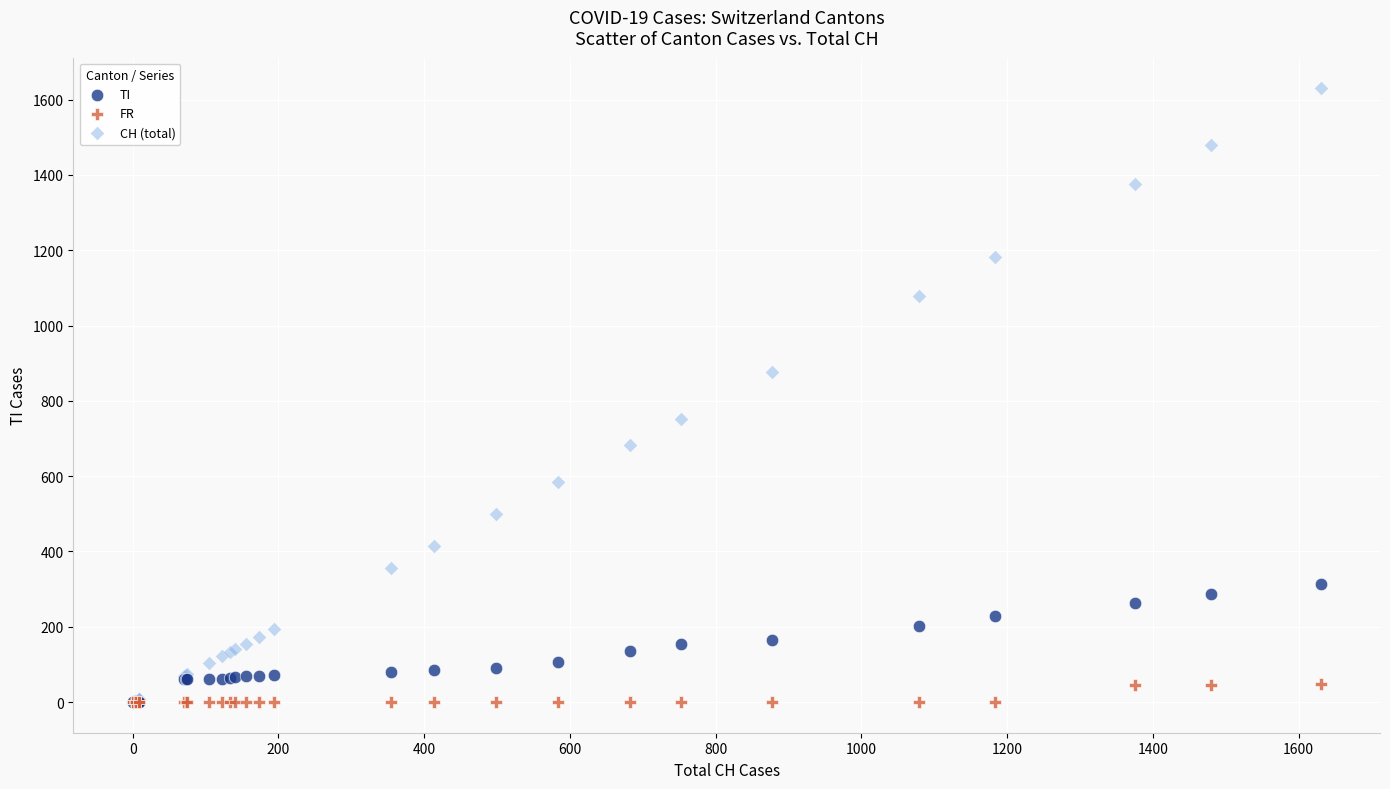

What are all the series names shown in the legend?

TI, FR, CH (total)